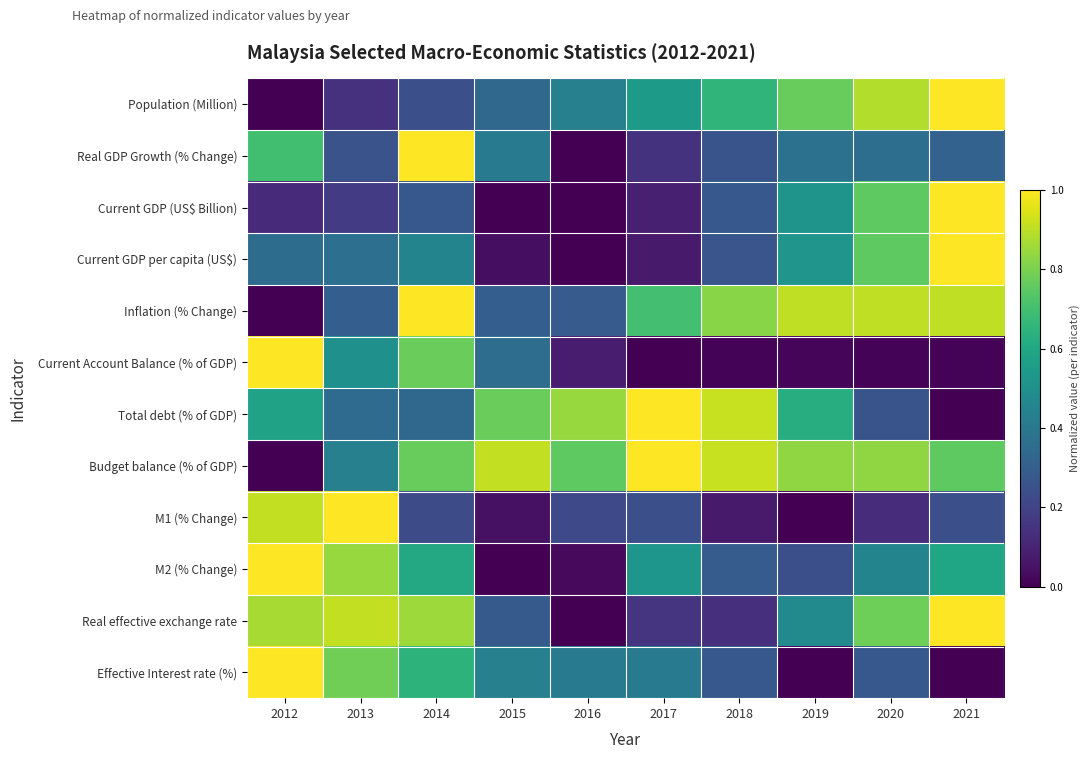

Which has a higher value, 2013 or 2012?

2013